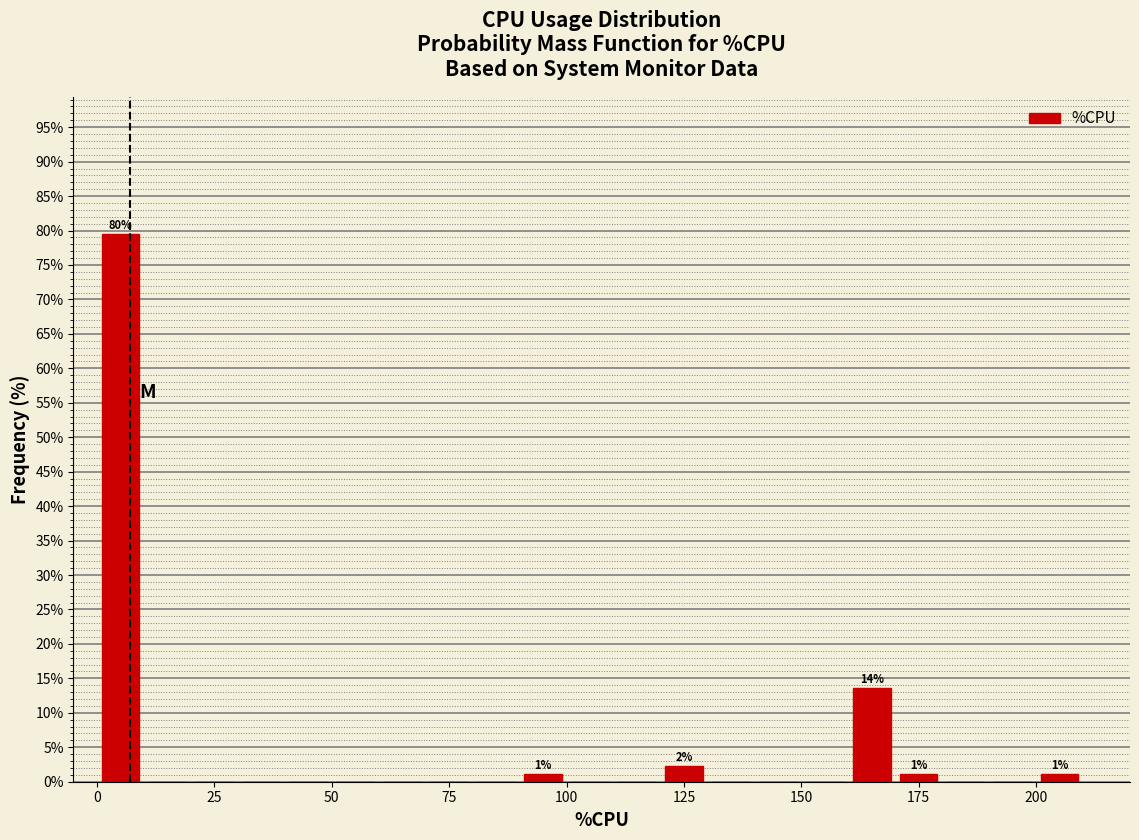

Read against the x-axis, roughly where is the centre of the tallest bar?

5